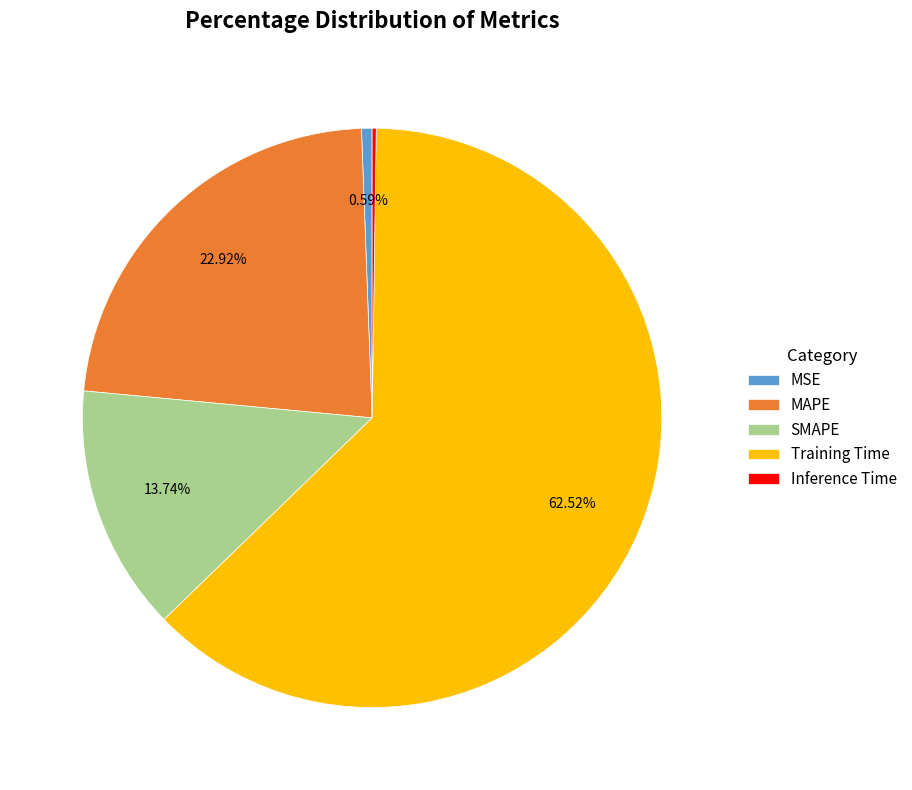

To the nearest percent, what is the average slice percentage?

20%